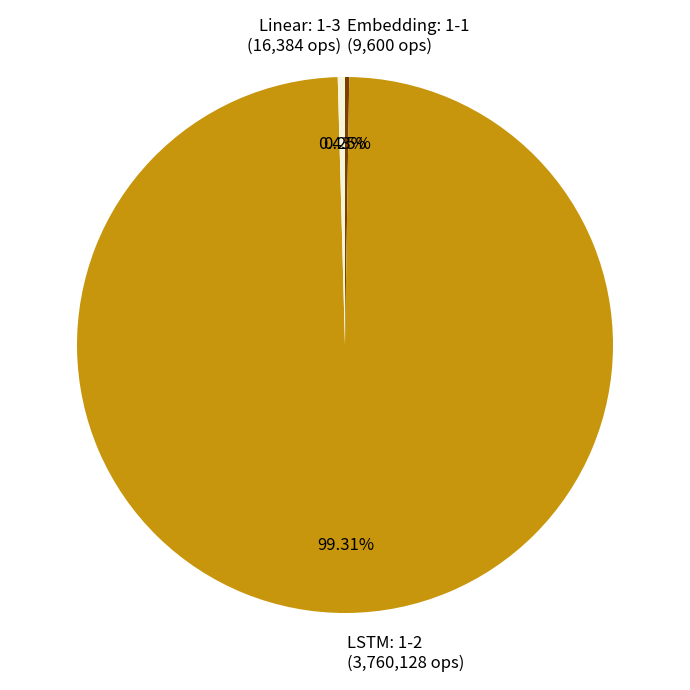

To the nearest percent, what is the difference between the largest and smallest slice percentages?

99%